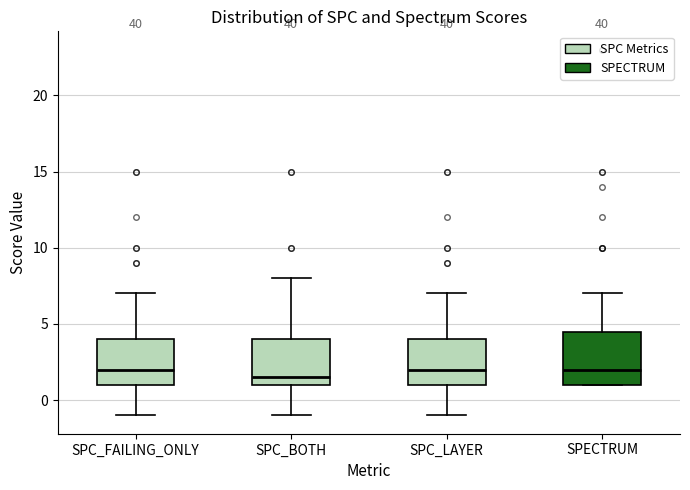

Reading left to right, read every box against the y-axis: the position of its median line, the range the box covers, and the ends of its whiskers. The values are not printed on the chart, so give them approximately, as read against the axis.

SPC_FAILING_ONLY: median 2.0, box 1.0 to 4.0, whiskers -1.0 to 7.0
SPC_BOTH: median 1.5, box 1.0 to 4.0, whiskers -1.0 to 8.0
SPC_LAYER: median 2.0, box 1.0 to 4.0, whiskers -1.0 to 7.0
SPECTRUM: median 2.0, box 1.0 to 4.5, whiskers 1.0 to 7.0